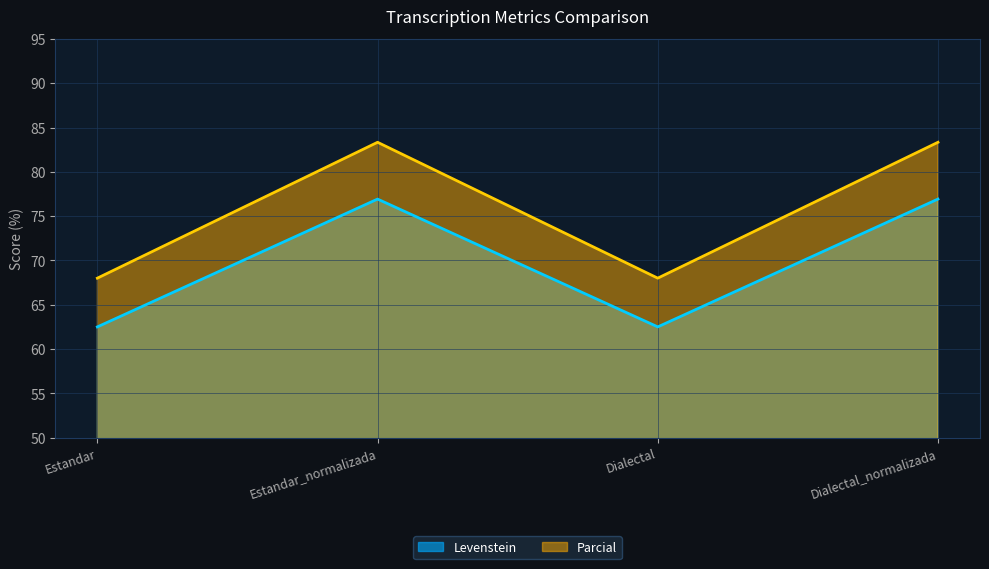

How many interior local peaks does the Parcial series have?

1